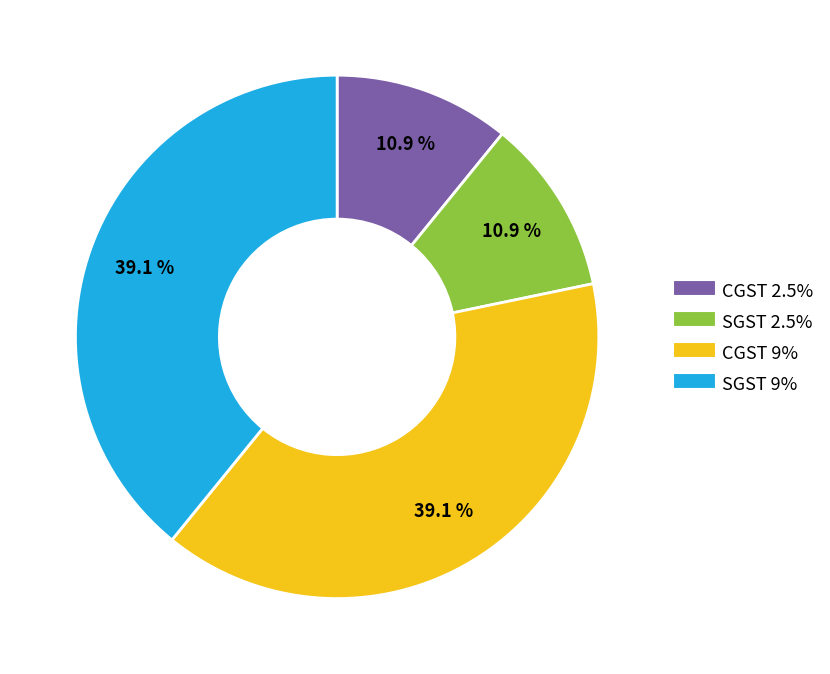

To the nearest percent, what percentage of the pie is SGST 9%?

39%